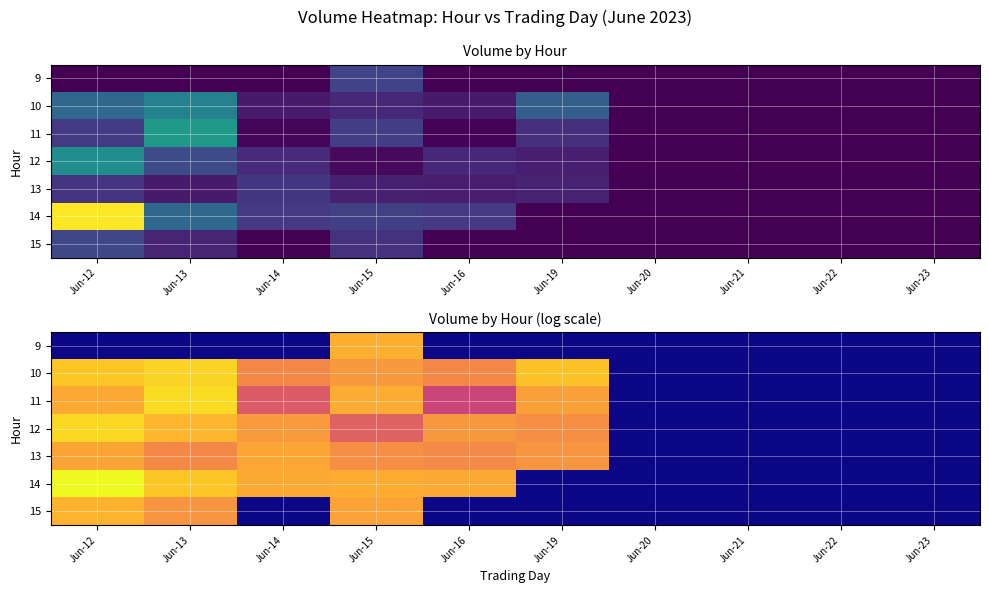

Count the number of categories in the chart.

10